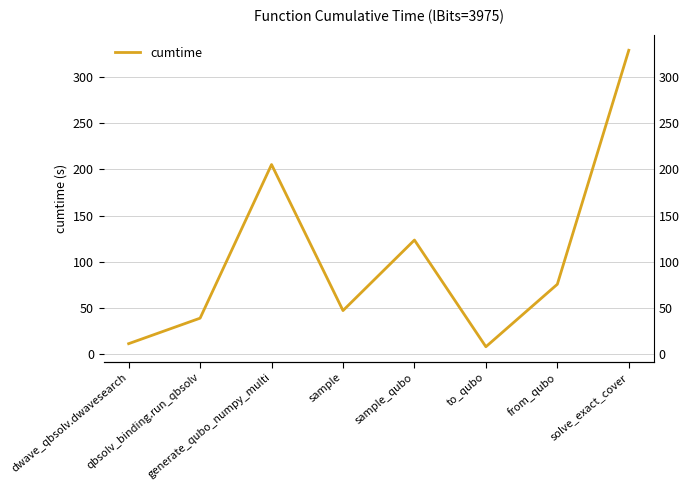

Read the value at qbsolv_binding.run_qbsolv.

39.1